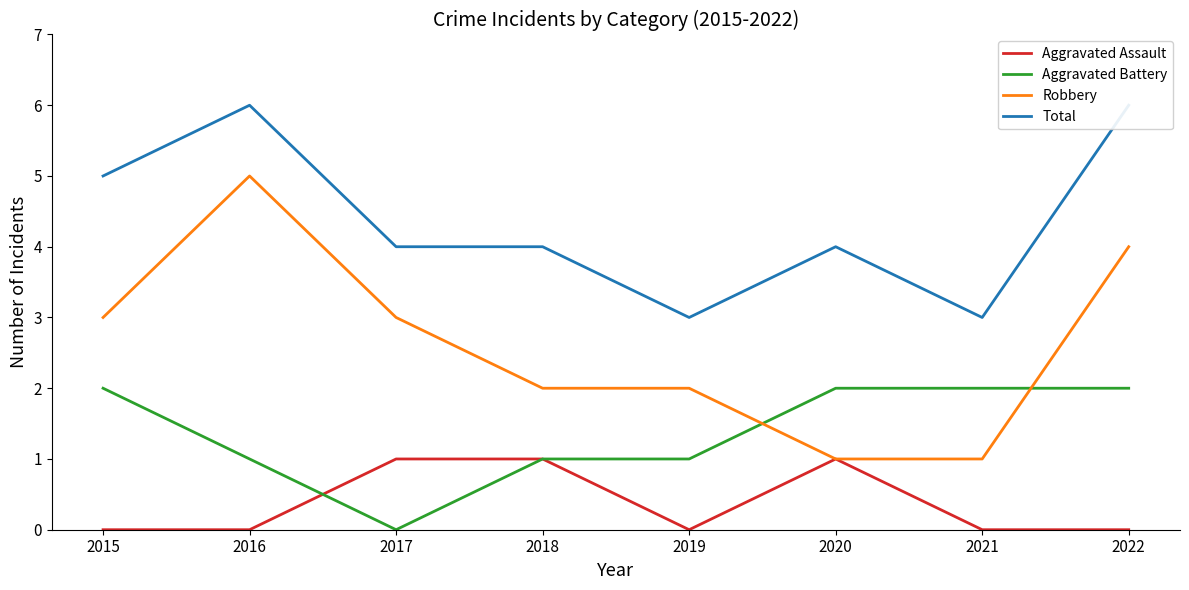

Which has a higher value, 2020 or 2018?

2020